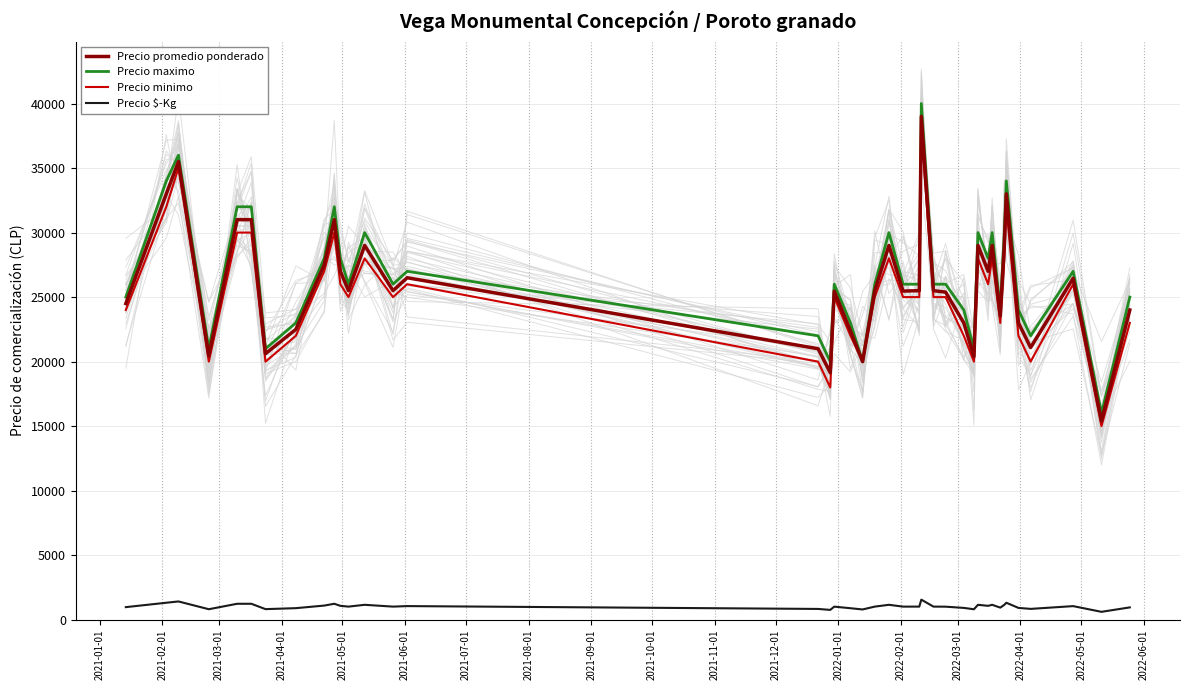

True or false: Precio promedio ponderado and Precio $-Kg cross at least once.

False